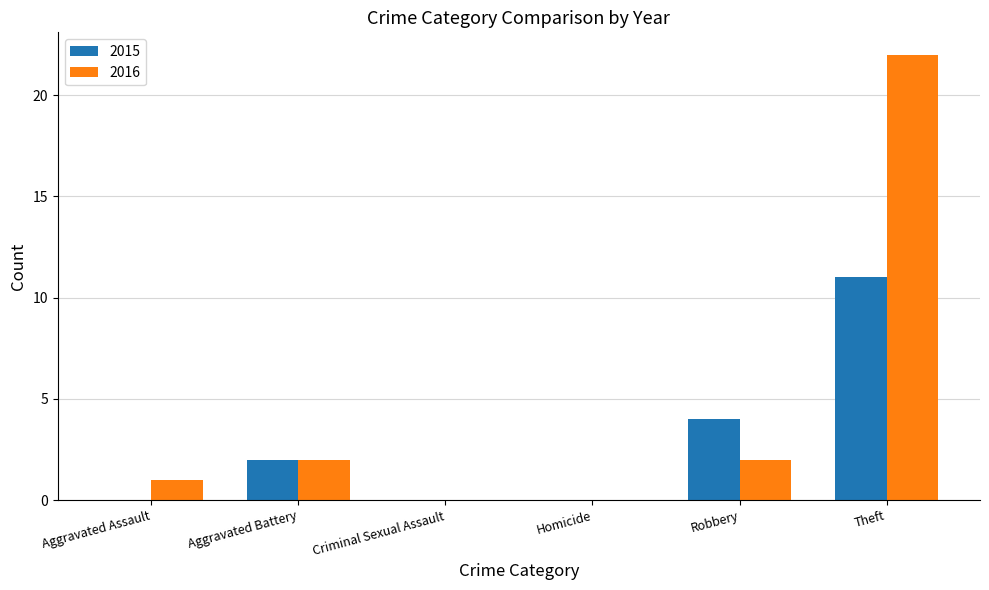

Does the chart contain stacked bars?

No